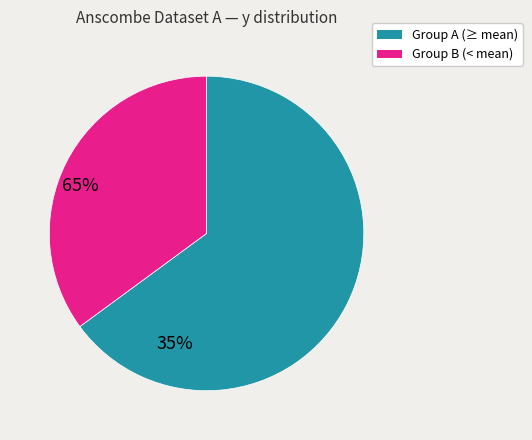

Is there a majority slice in this chart?

Yes